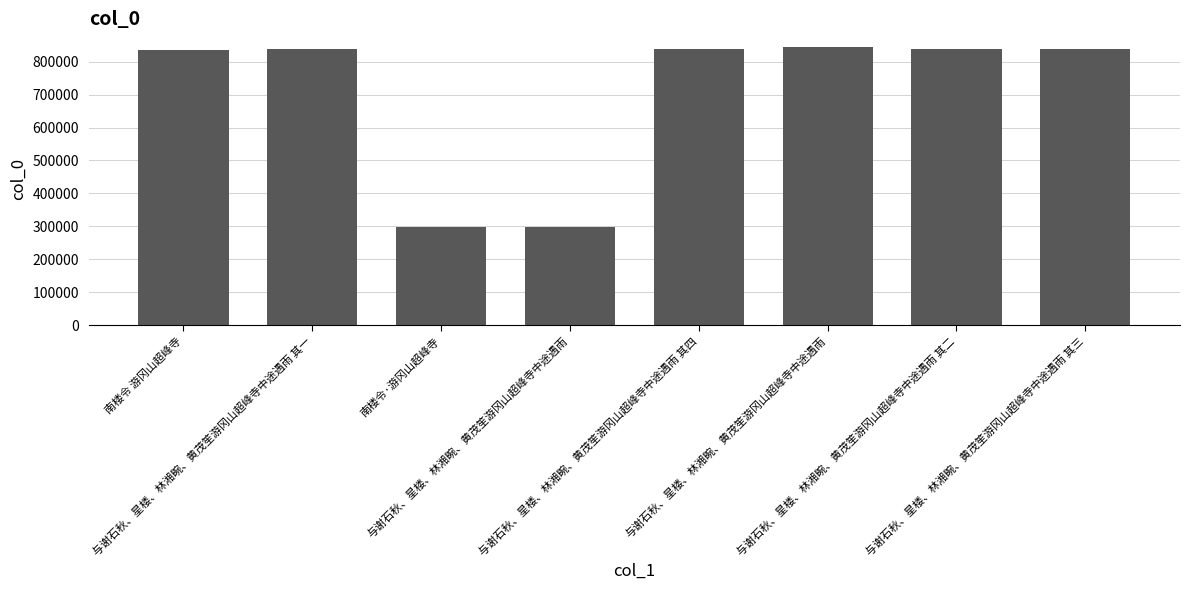

The chart shows a value of 316061 at 与谢石秋、星楼、林湘畹、黄茂笙游冈山超峰寺中途遇雨 其一. True or false?

False